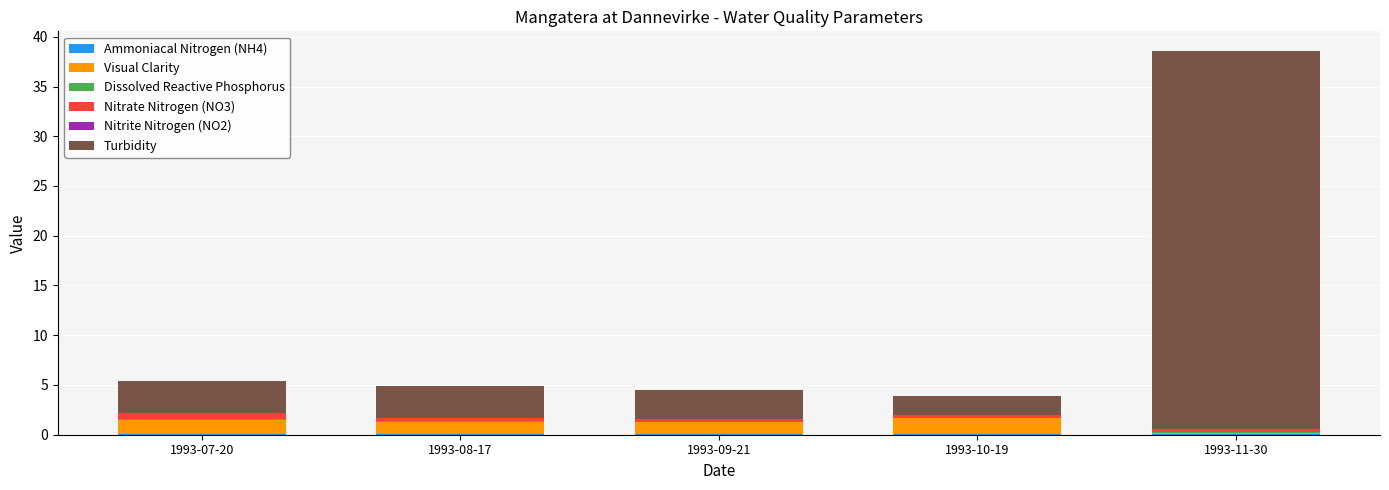

What is the total value across all series at 1993-11-30?

38.6